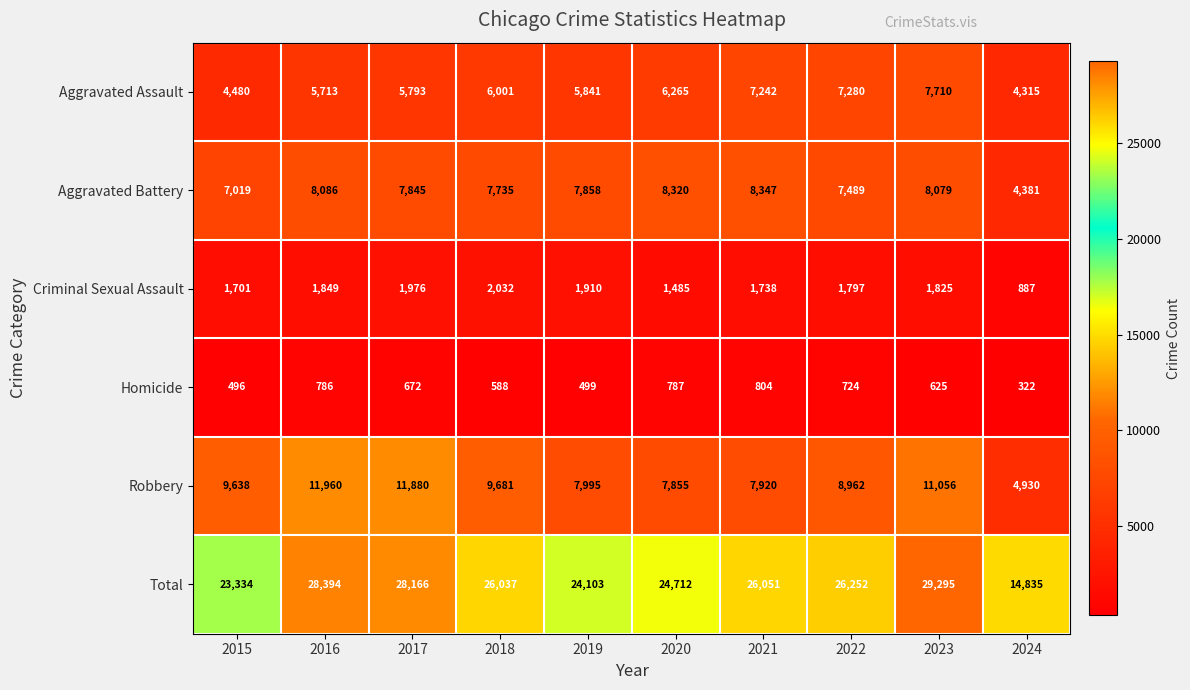

True or false: Homicide has a value of 281 at 2015.

False